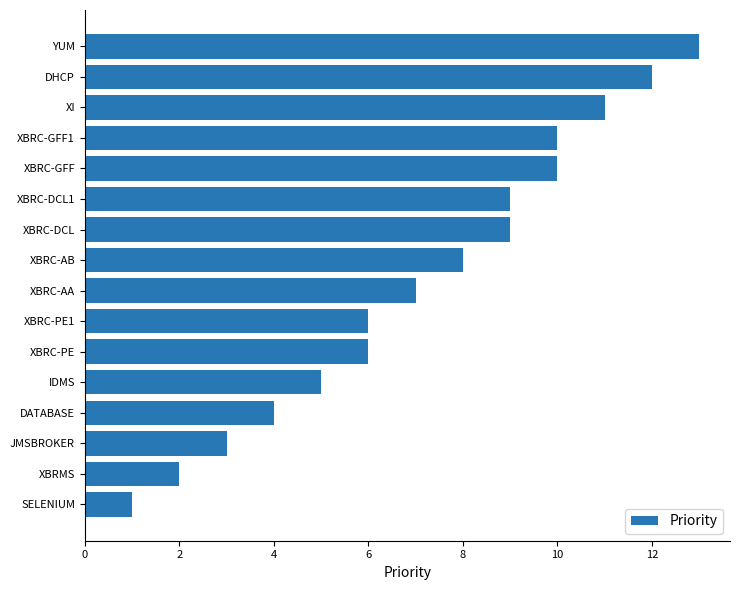

Between YUM and DATABASE, which is larger?

YUM